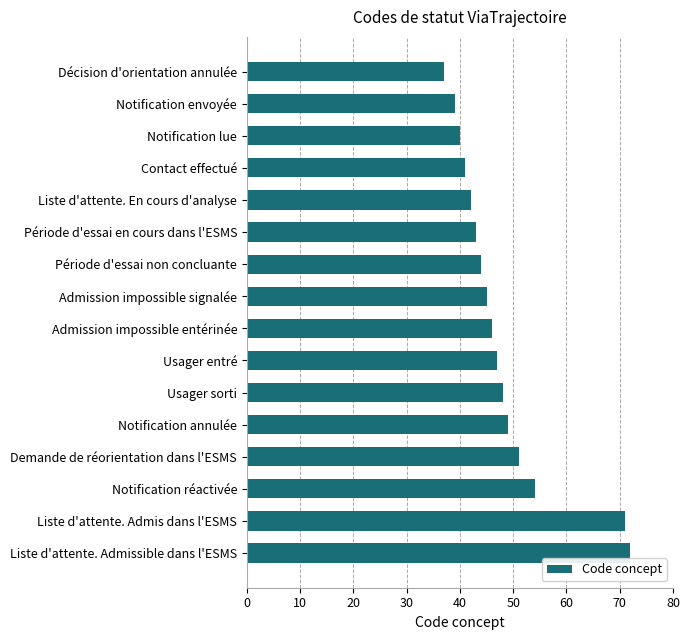

Does the chart contain any negative values?

No